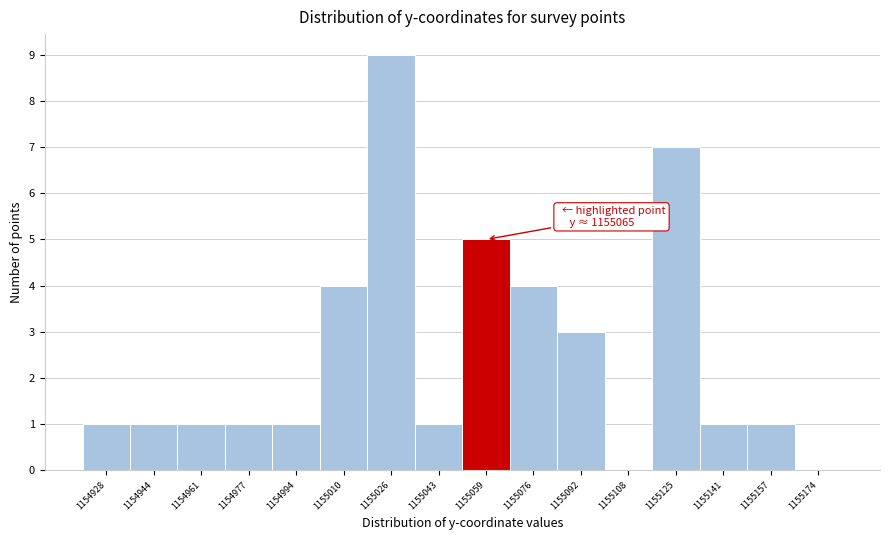

Reading right to left, what are all the values shown in this chart?

1155174=0	1155157=1	1155141=1	1155125=7	1155108=0	1155092=3	1155076=4	1155059=5	1155043=1	1155026=9	1155010=4	1154994=1	1154977=1	1154961=1	1154944=1	1154928=1